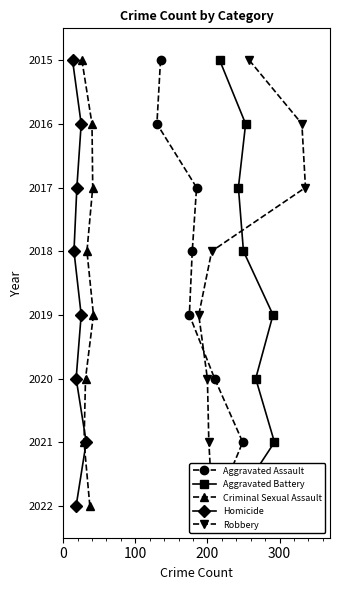

True or false: Homicide and Aggravated Battery cross at least once.

False